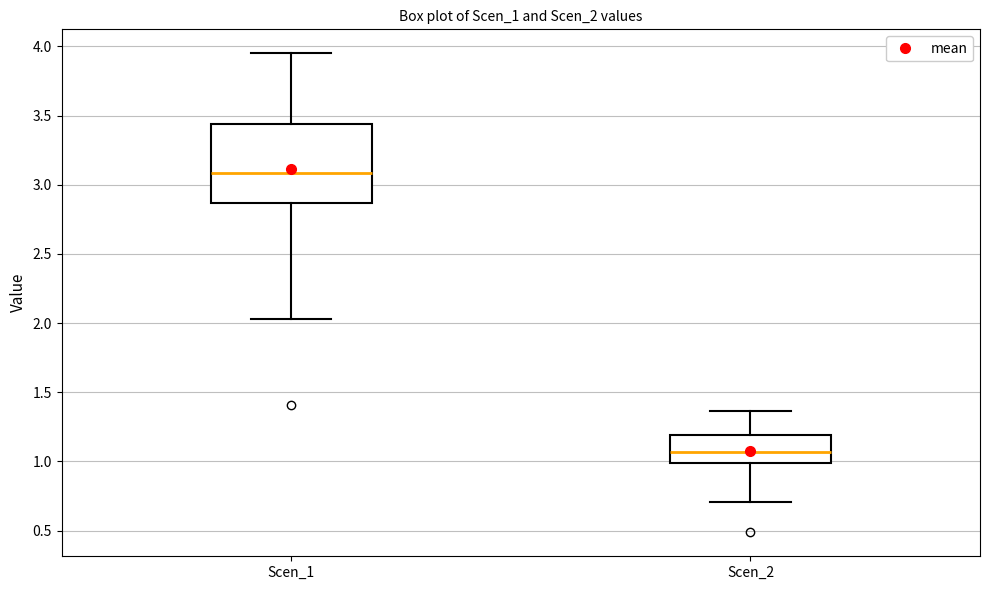

Reading left to right, read every box against the y-axis: the position of its median line, the range the box covers, and the ends of its whiskers. The values are not printed on the chart, so give them approximately, as read against the axis.

Scen_1: median 3.10, box 2.85 to 3.45, whiskers 2.05 to 3.95
Scen_2: median 1.05, box 1.00 to 1.20, whiskers 0.70 to 1.35